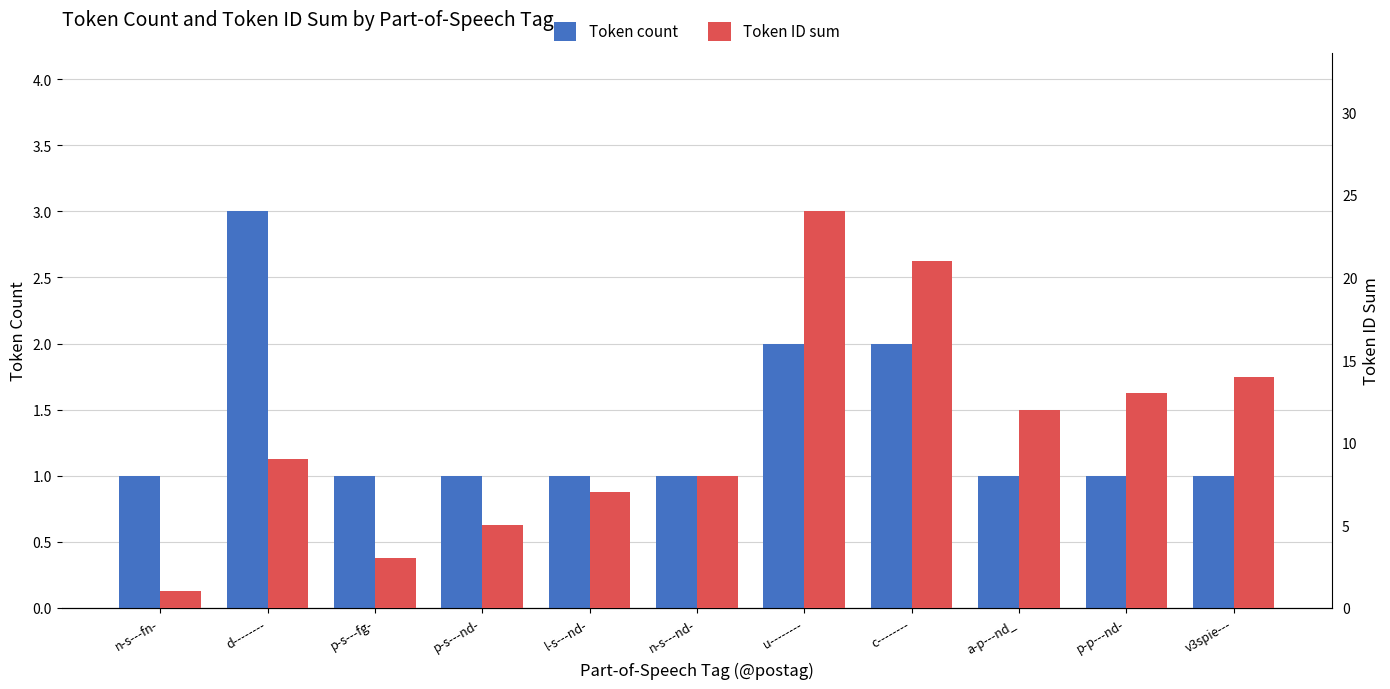

How many categories are shown in the chart?

11